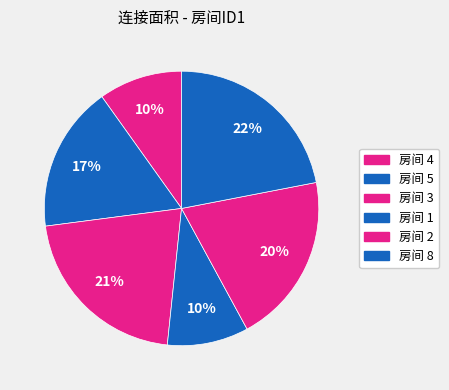

How many slices are in this pie chart?

6